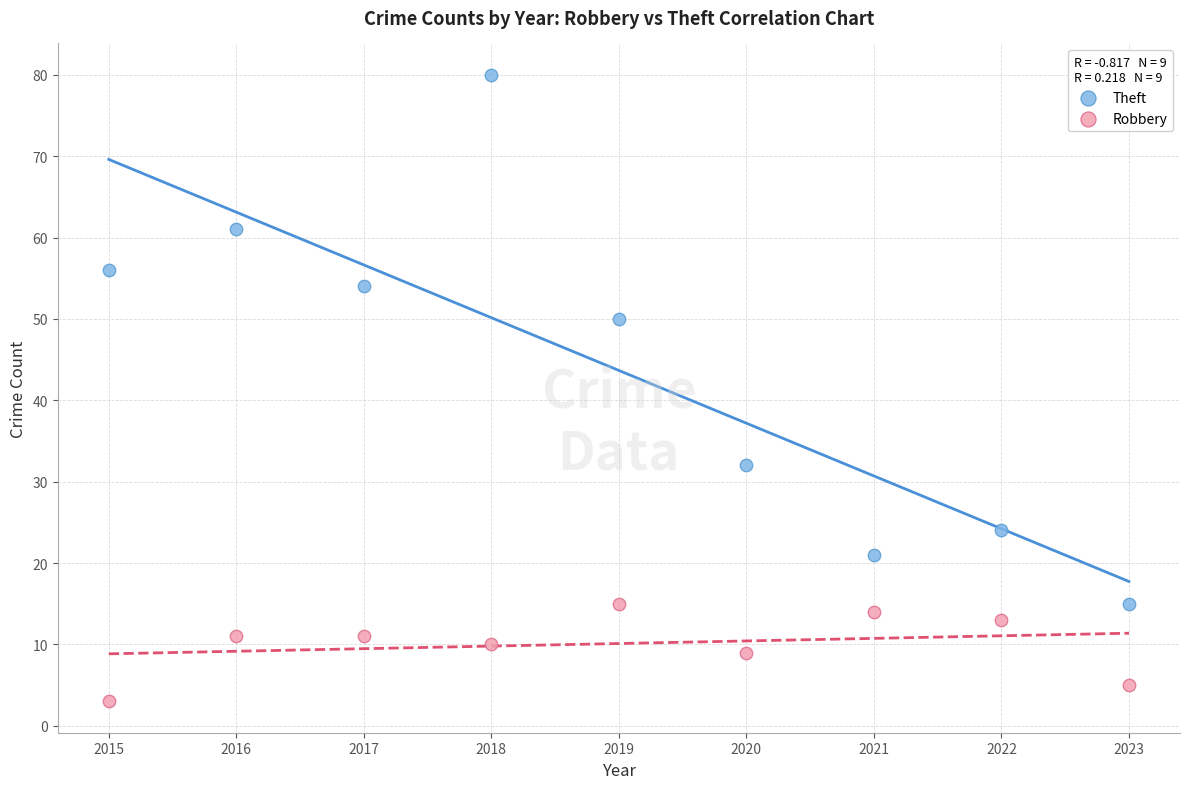

Across all data points, what is the range of Y values (max minus min)?

77